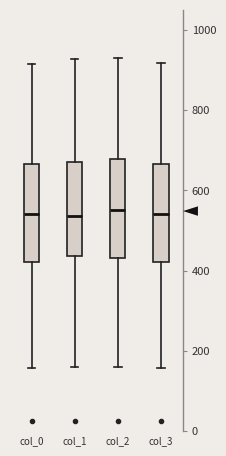

Where does the median line of the box for col_0 sit on the y-axis? The values are not printed on the chart, so give them approximately, as read against the axis.

540